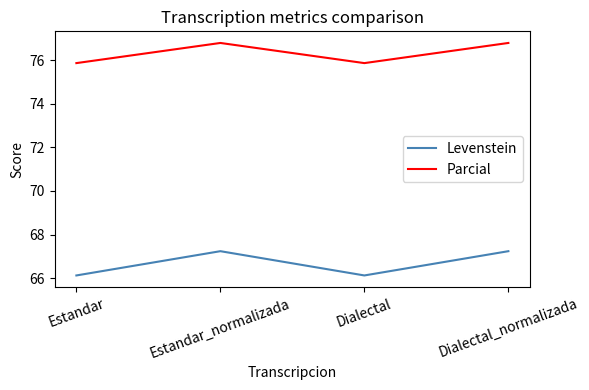

What is the total value across all series at Estandar?

142.0